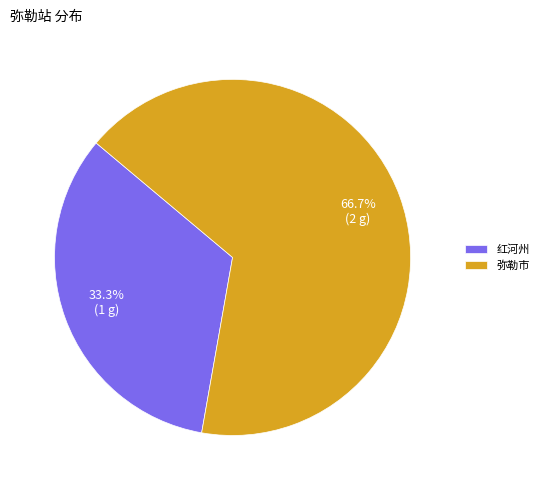

What is the majority slice?

弥勒市